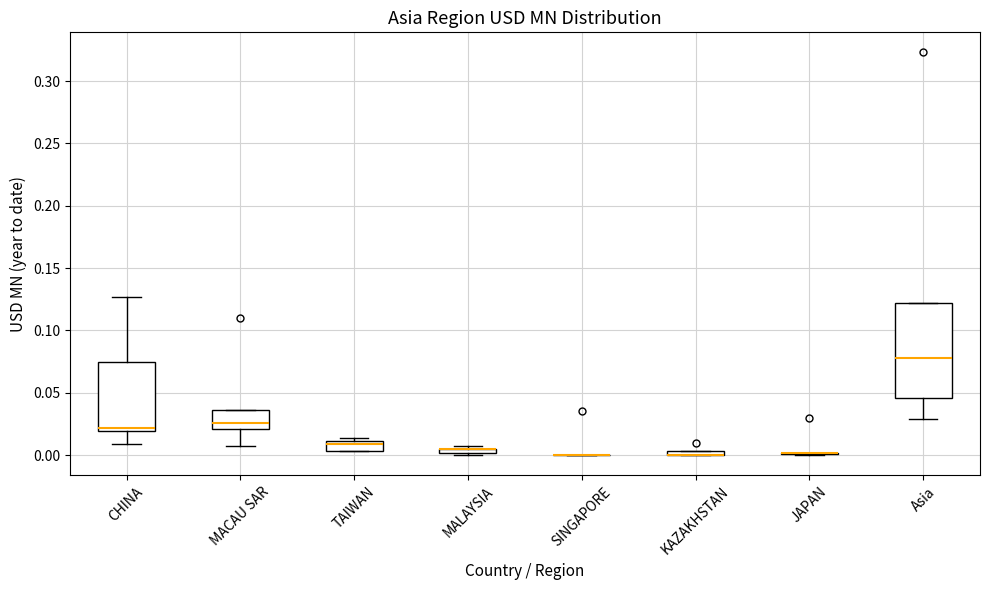

Where is the lower edge of the box for KAZAKHSTAN on the y-axis? The values are not printed on the chart, so give them approximately, as read against the axis.

0.000